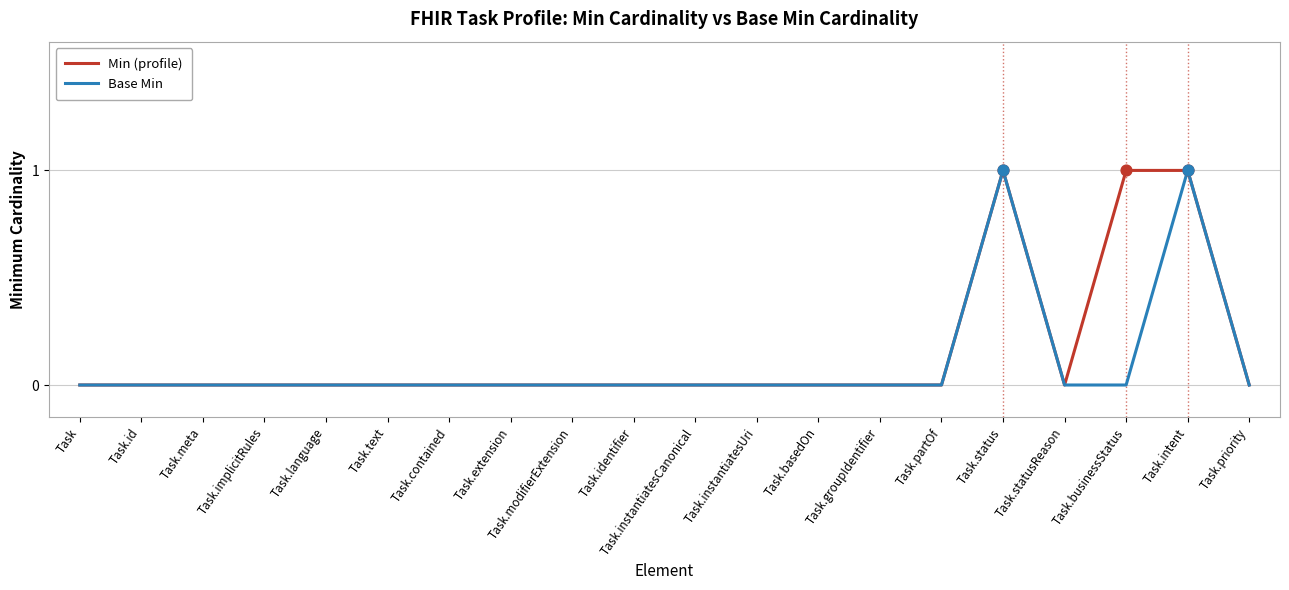

Is the value of Base Min at Task.basedOn greater than the value of Min (profile) at Task.businessStatus?

No